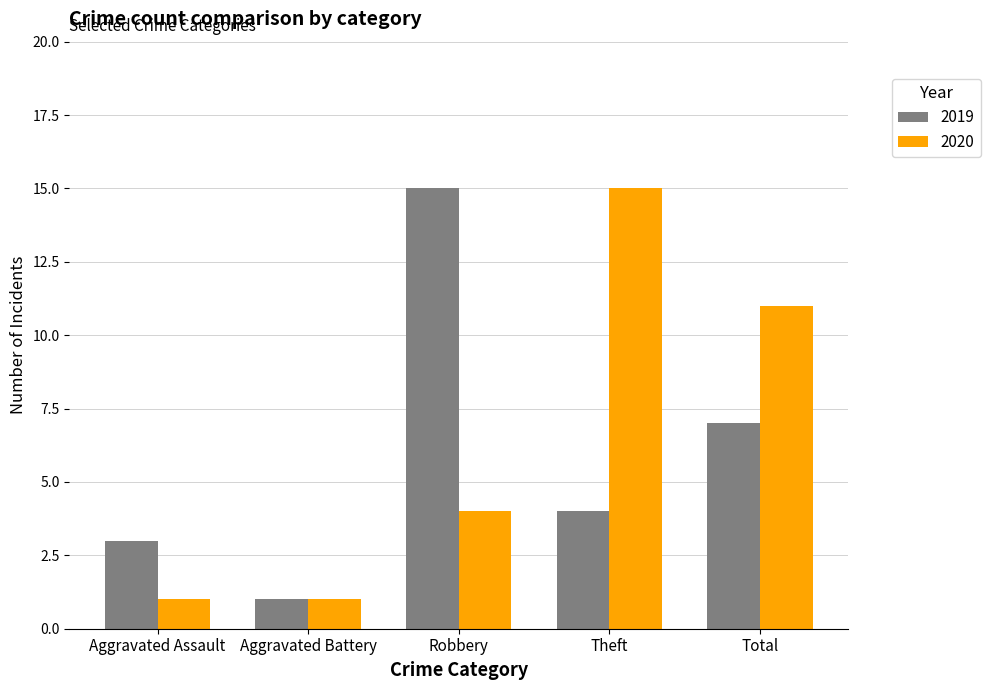

Rank the categories by 2019 value from lowest to highest.

Aggravated Battery, Aggravated Assault, Theft, Total, Robbery